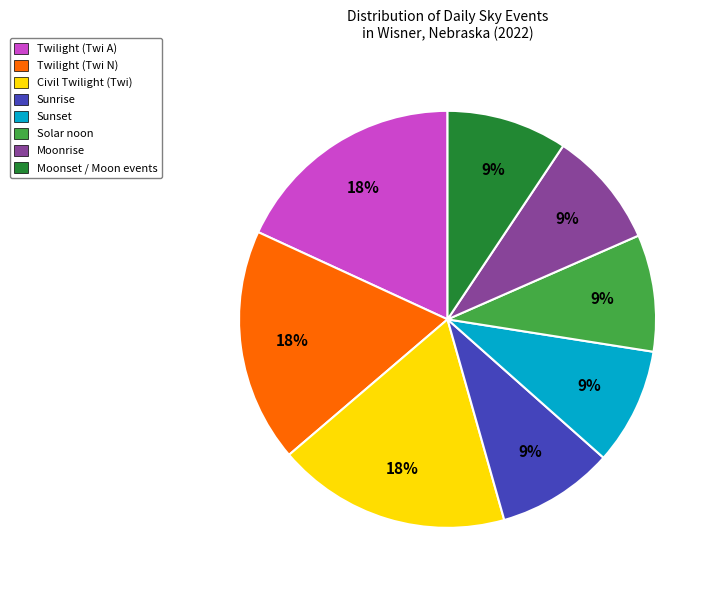

The Sunrise slice represents 21% of the pie. True or false?

False